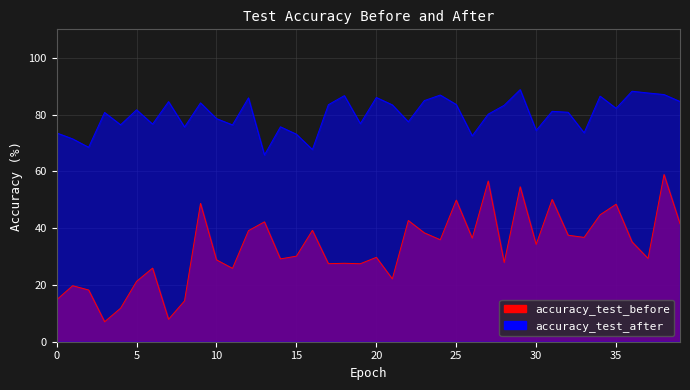

How many distinct data groups are displayed?

2